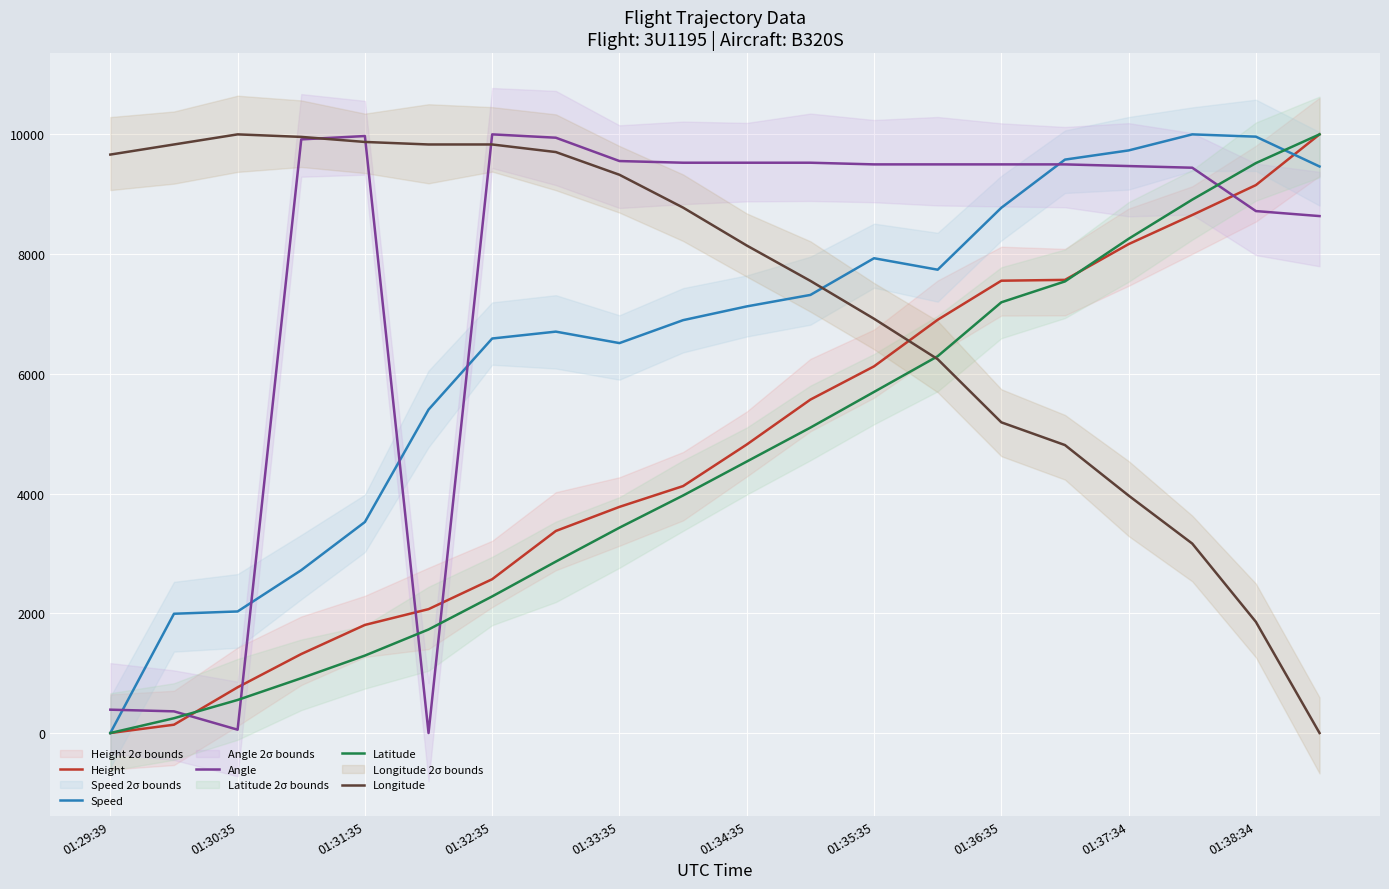

Which category has the lowest value in the Speed series?

01:29:39